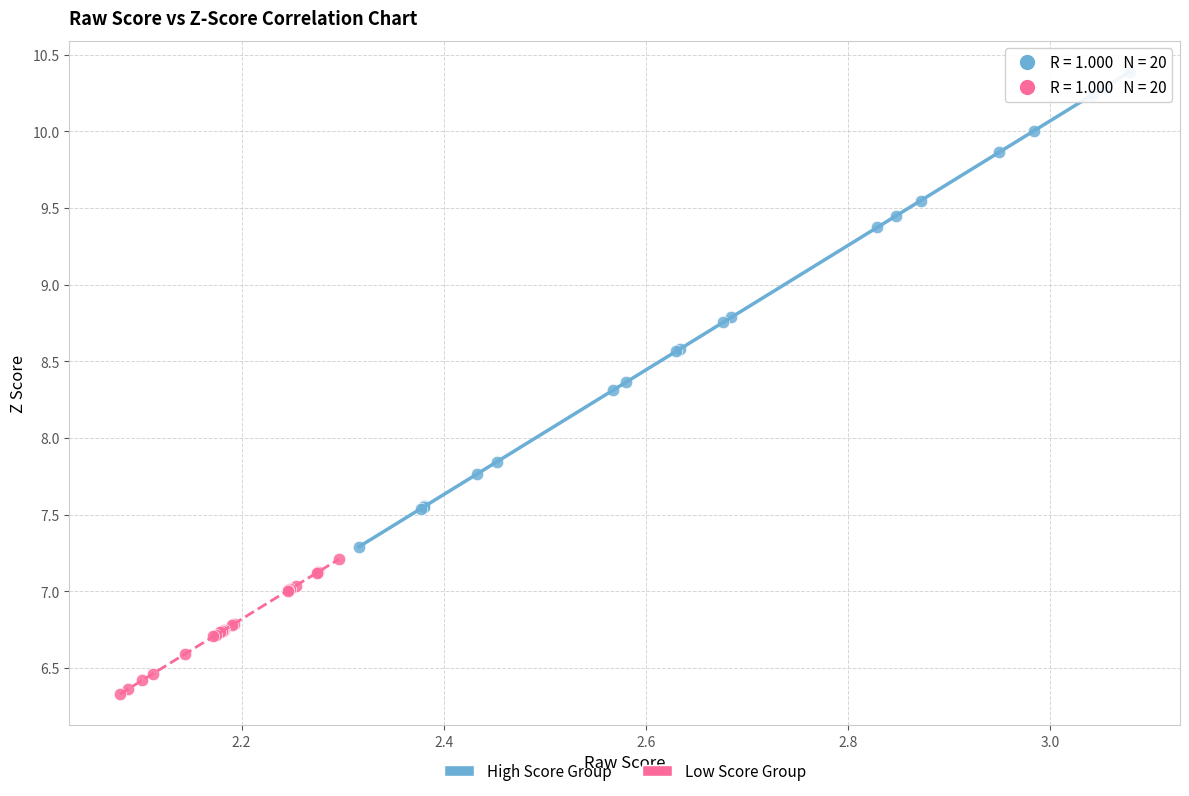

Which series contains the lowest Y value?

Low Score Group